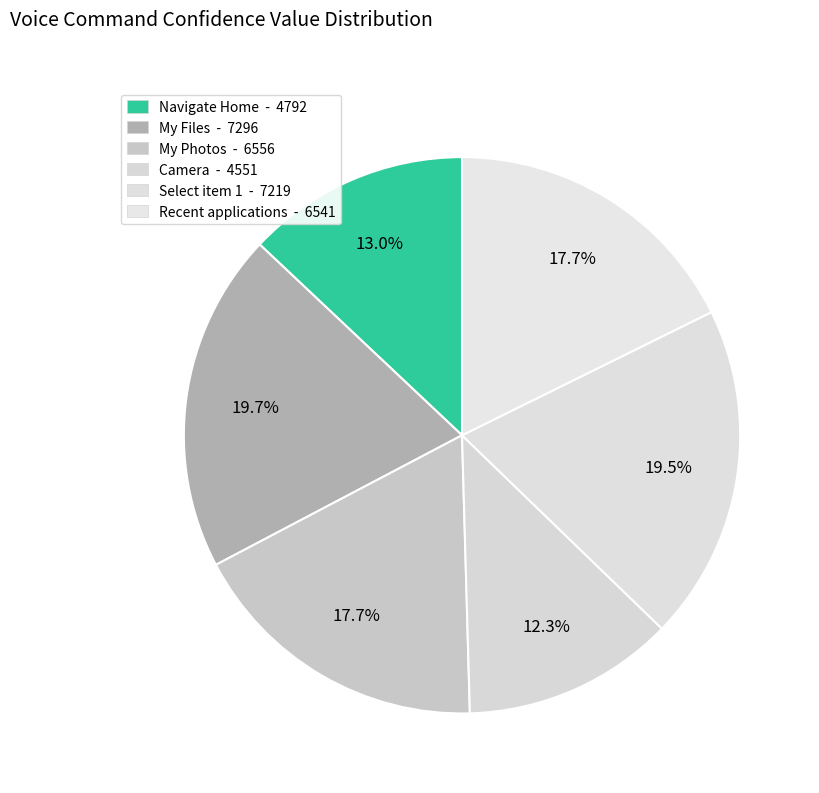

What is the largest slice in the pie chart?

My Files